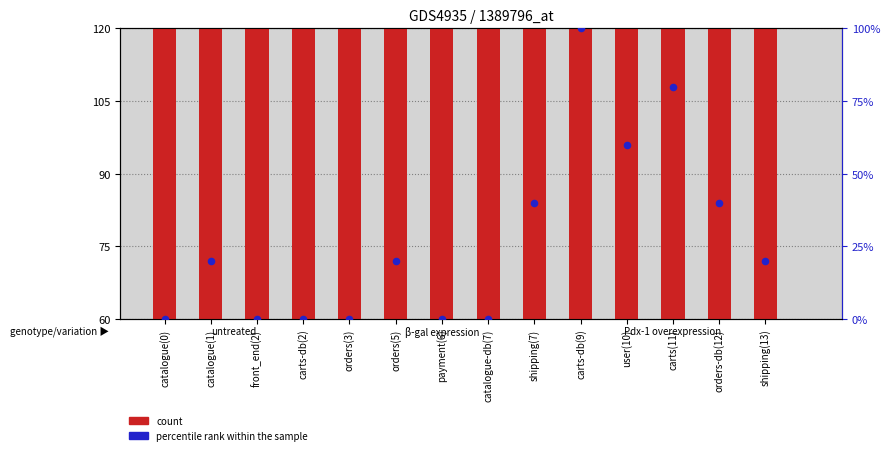

Is the value of percentile rank within the sample at orders-db(12) greater than the value of count at catalogue(1)?

No